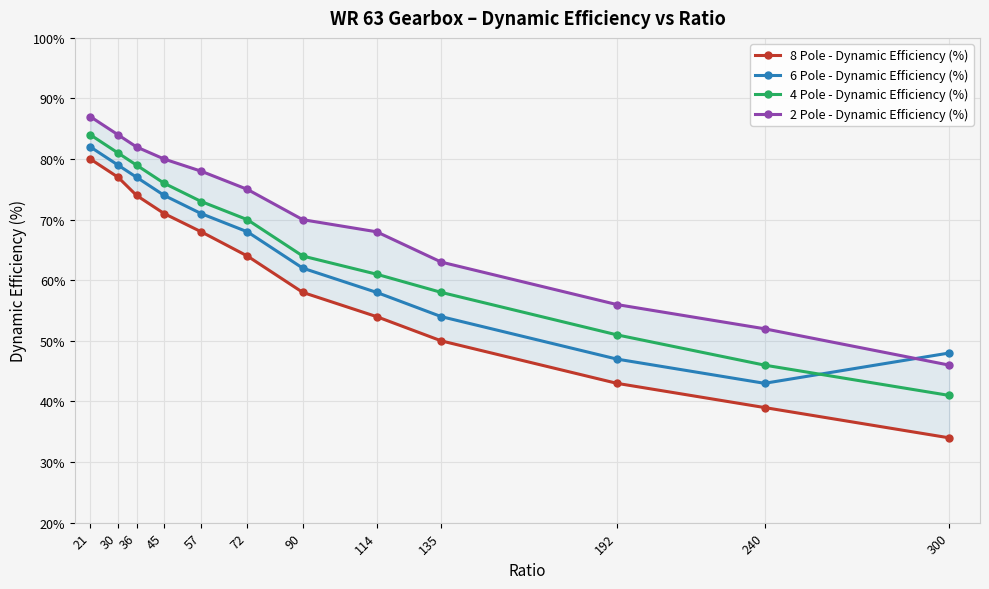

Is it true that 4 Pole - Dynamic Efficiency (%) equals 64 at 90?

True